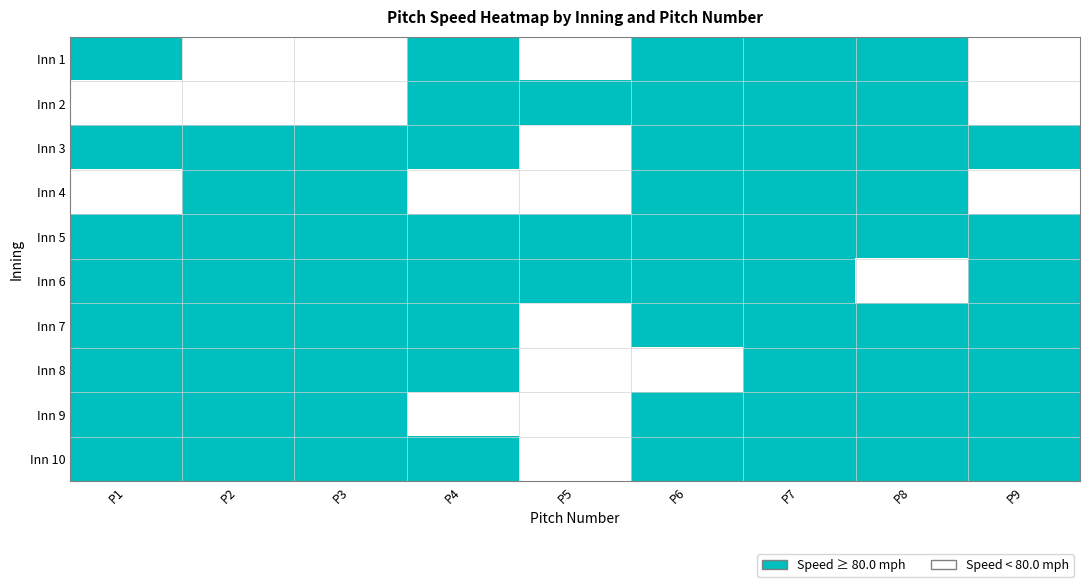

Between P8 and P5, which is larger?

P8